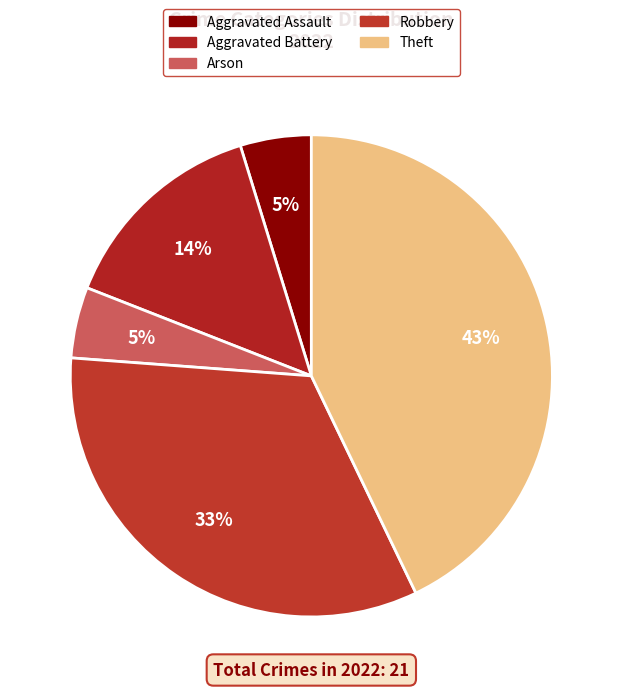

The Robbery slice represents 33% of the pie. True or false?

True